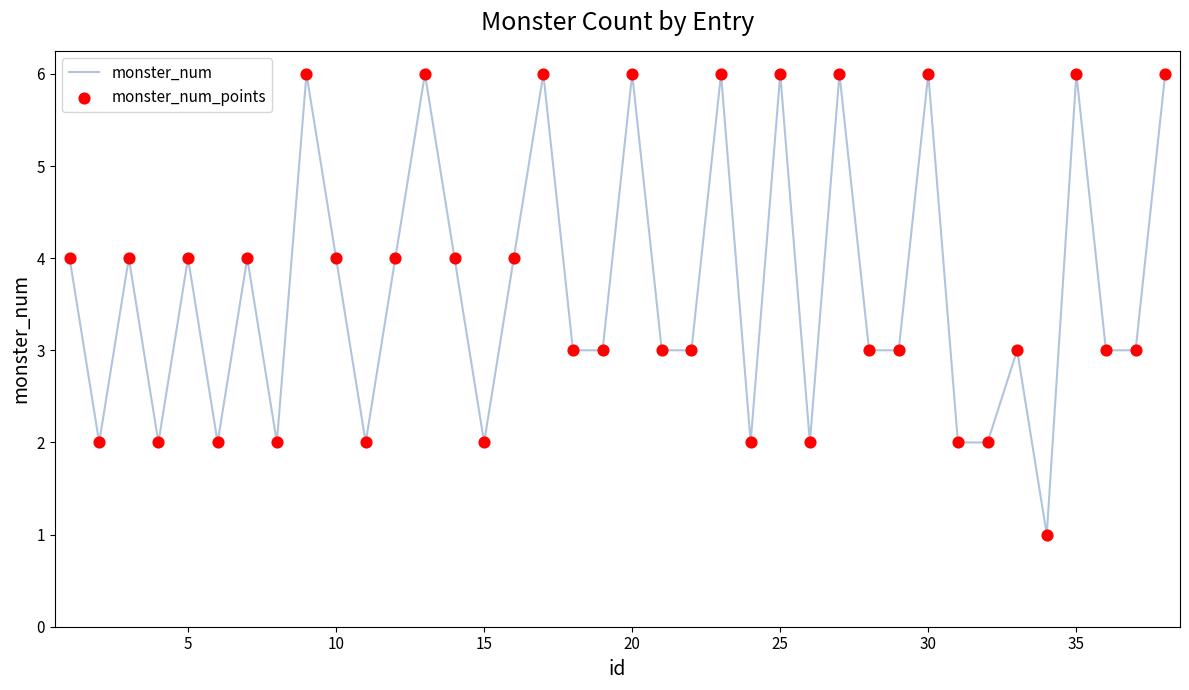

What is the difference between the maximum and minimum values?

5